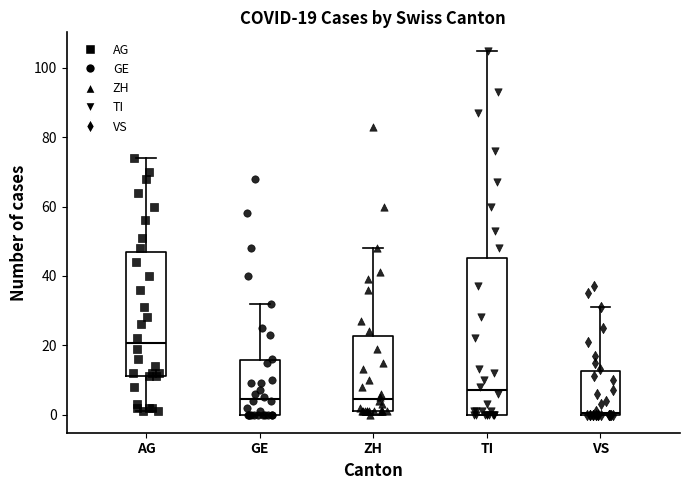

Which box is the tallest, from its lower edge to its upper edge?

TI